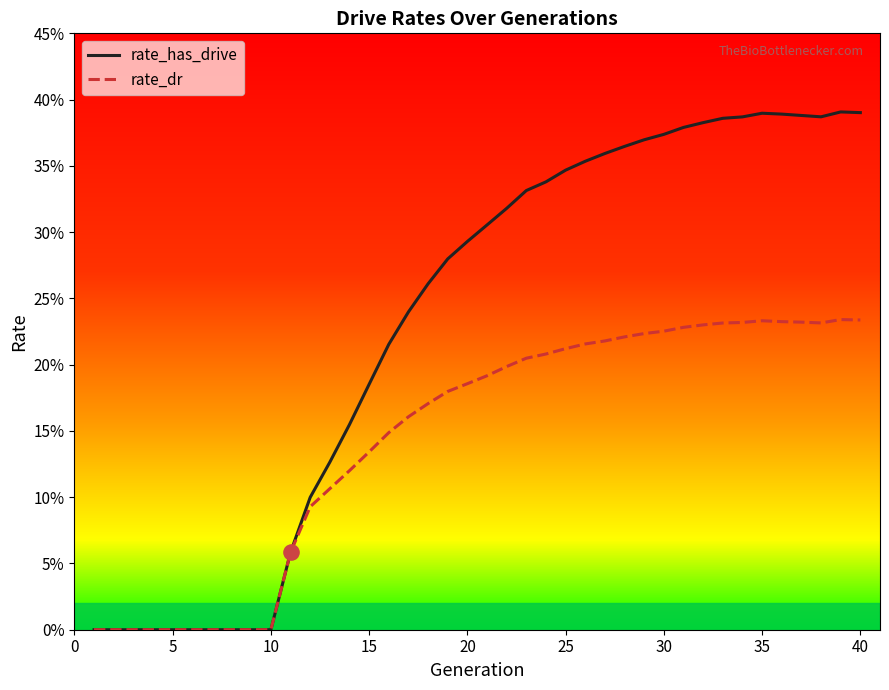

What are all the series names shown in the legend?

rate_has_drive, rate_dr